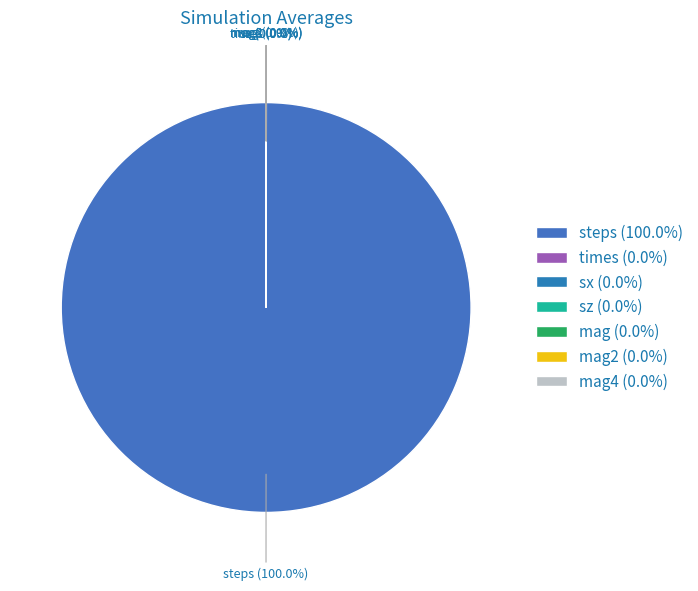

To the nearest percent, what is the average slice percentage?

14%